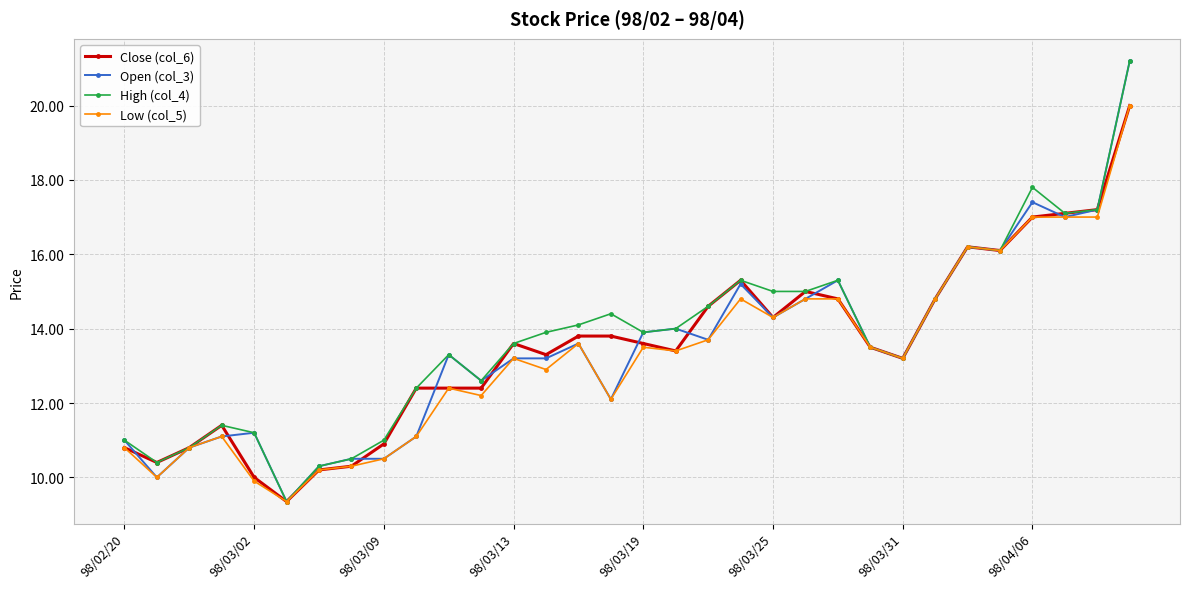

What is the value of the Open (col_3) point at the 31st from the left?

17.2